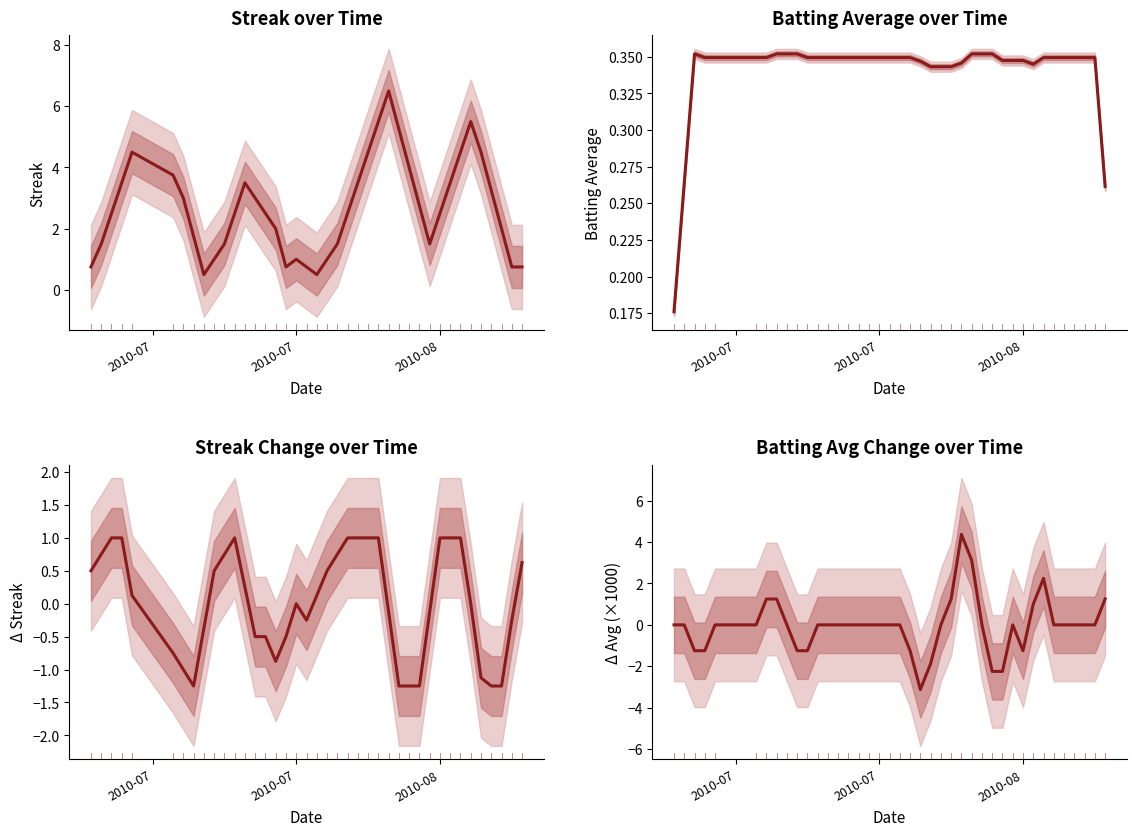

Does the chart have visible grid lines?

No